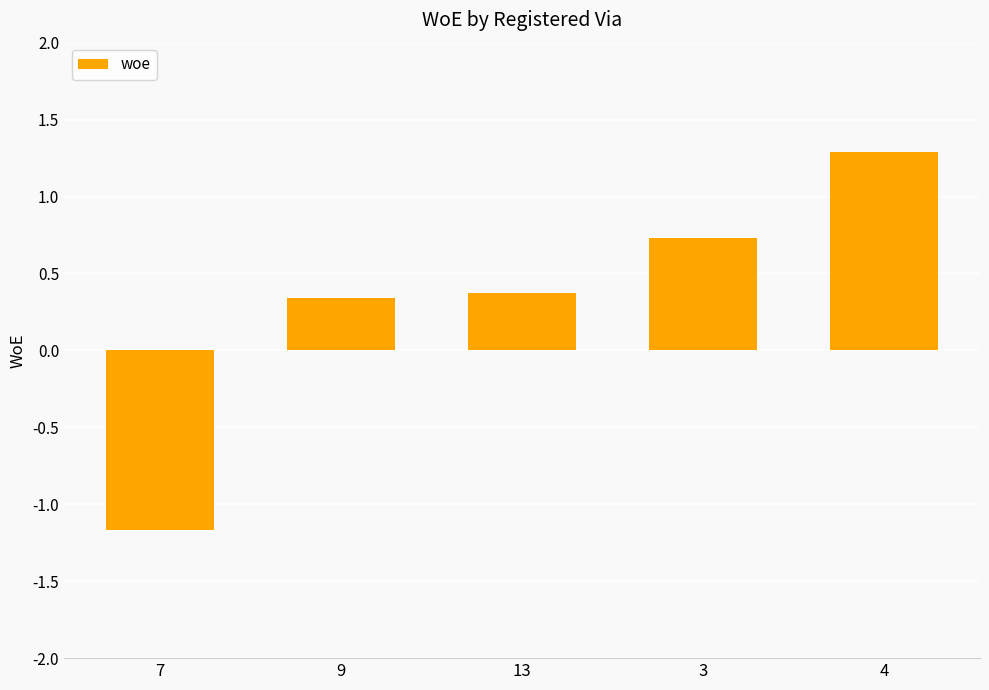

What is the approximate value at 7?

-1.2